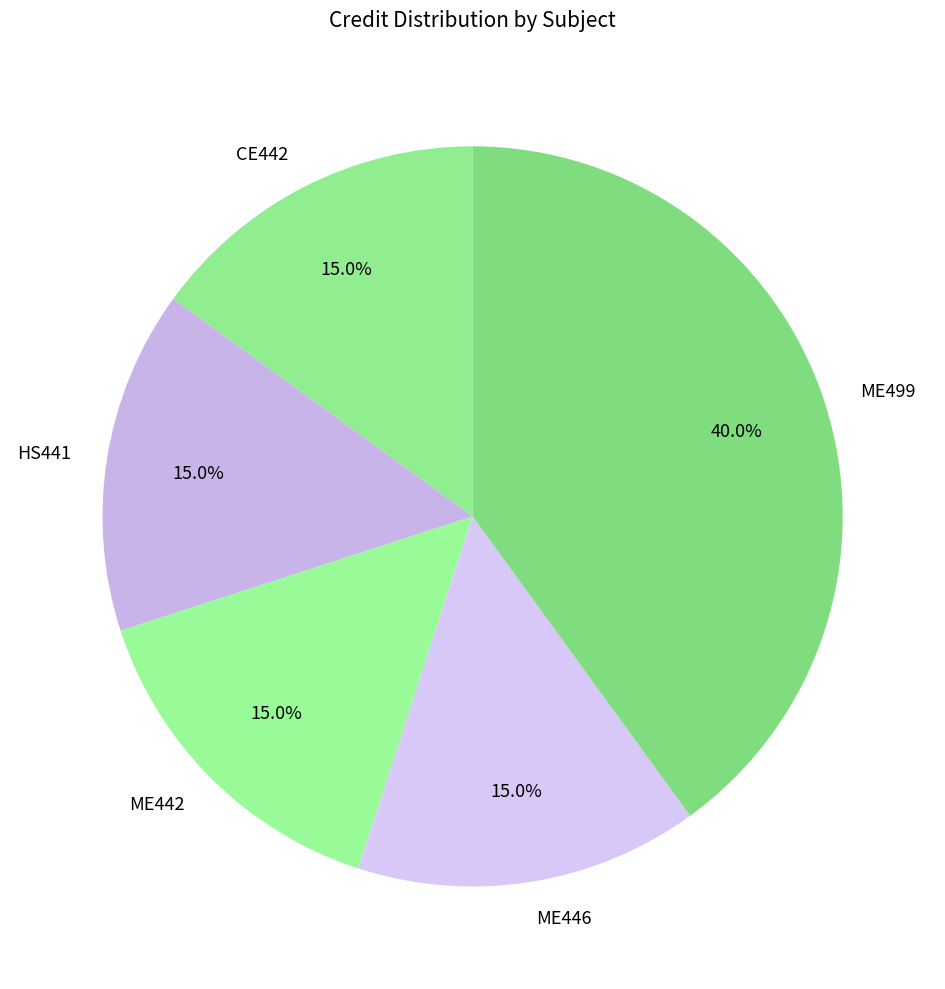

To the nearest percent, what is the combined percentage of CE442 and ME499?

55%